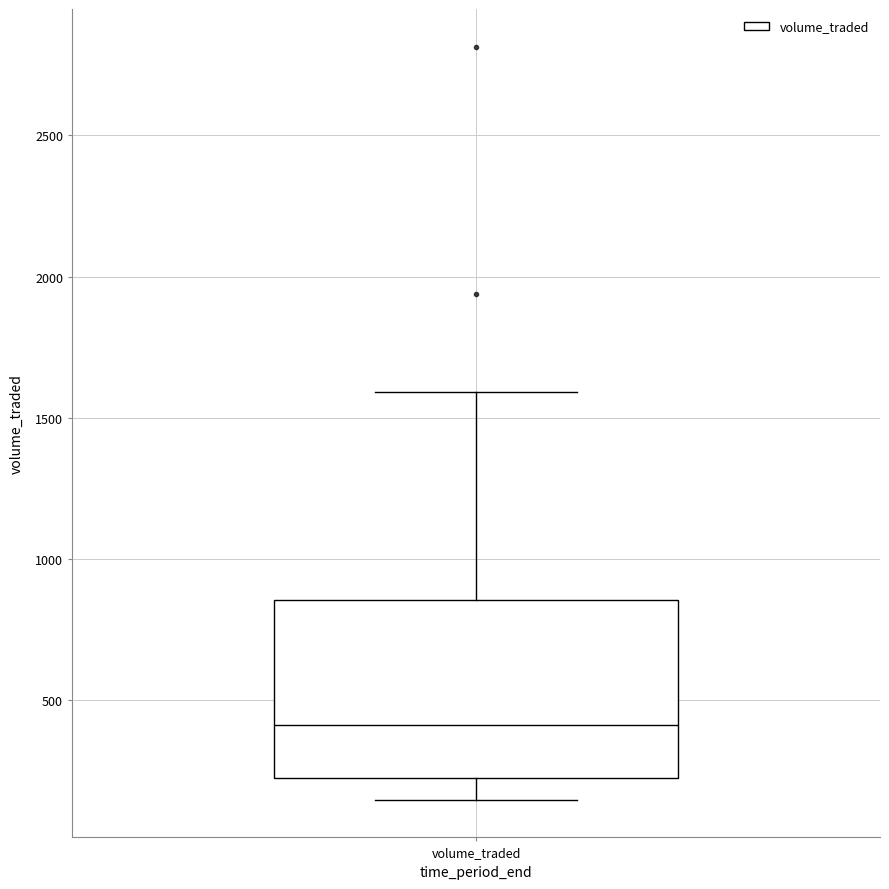

Read this box plot against the y-axis: the position of the median line, the range covered by the box, and the ends of both whiskers. The values are not printed on the chart, so give them approximately, as read against the axis.

median 400, box 200 to 850, whiskers 150 to 1600